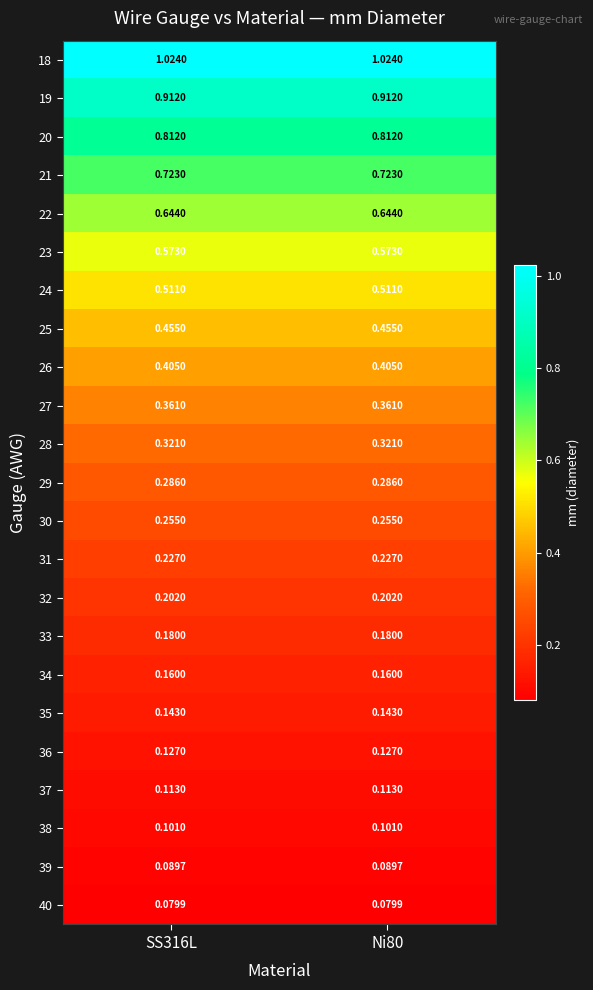

At Ni80, list the series in order from largest to smallest.

18, 19, 20, 21, 22, 23, 24, 25, 26, 27, 28, 29, 30, 31, 32, 33, 34, 35, 36, 37, 38, 39, 40